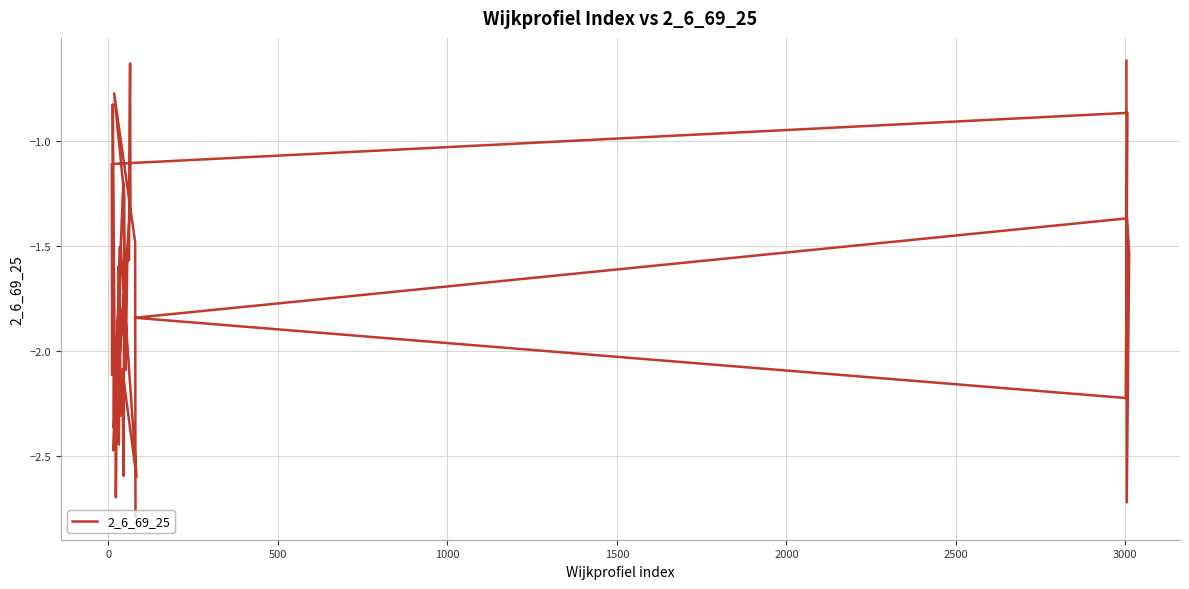

How many points are lower than both their immediate neighbors (excluding endpoints)?

12